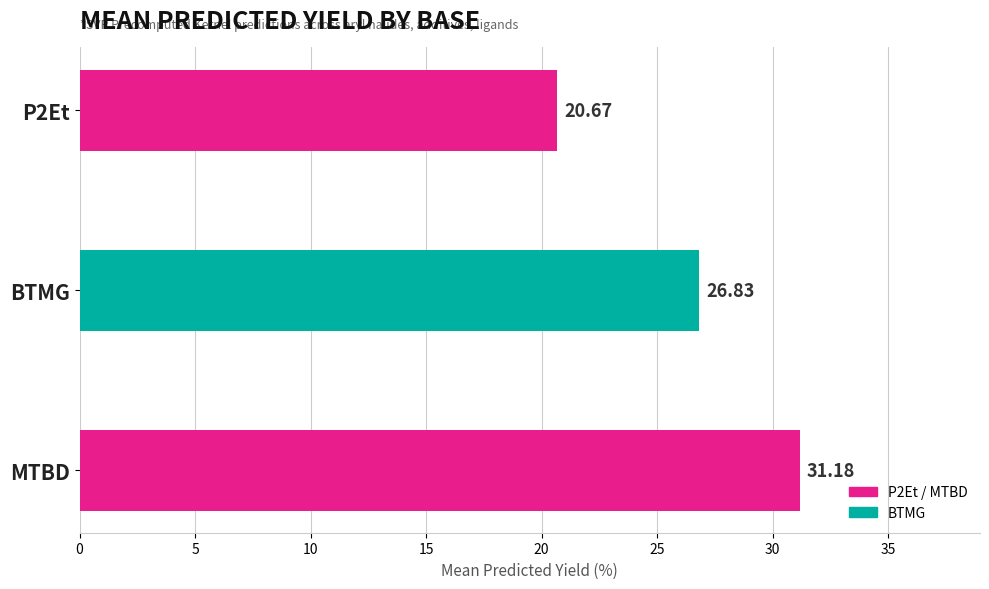

Which has a higher value, BTMG or MTBD?

MTBD